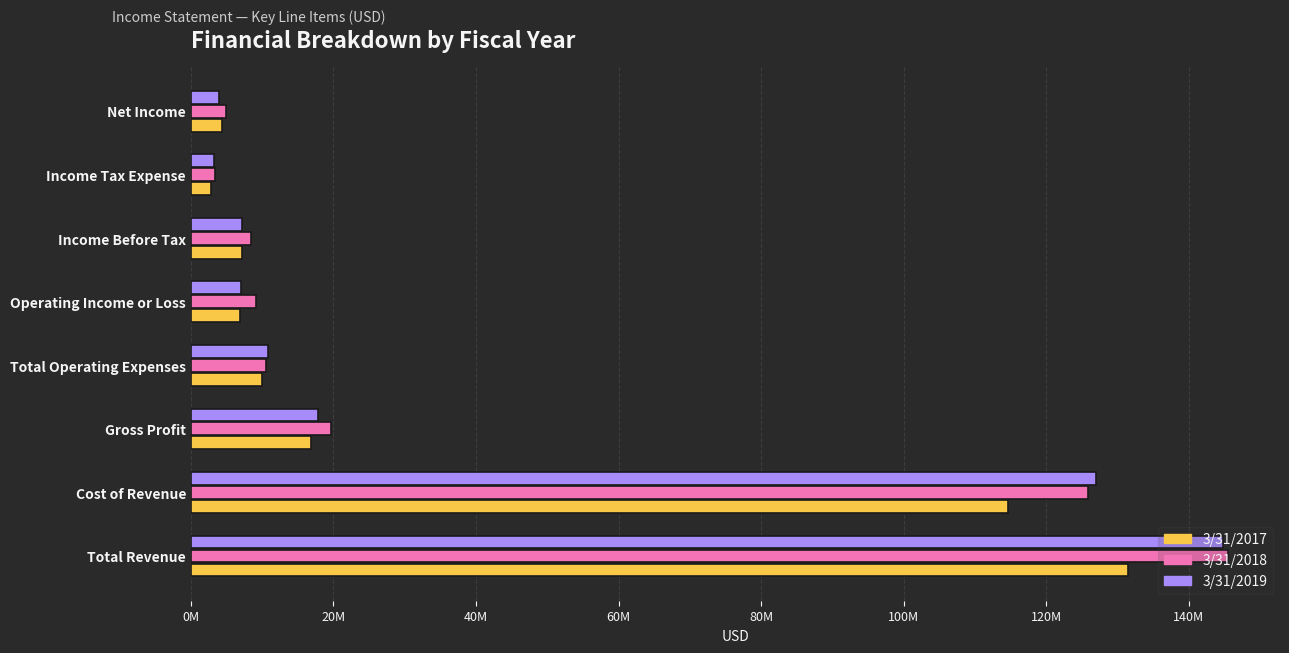

What are all the series names shown in the legend?

3/31/2017, 3/31/2018, 3/31/2019